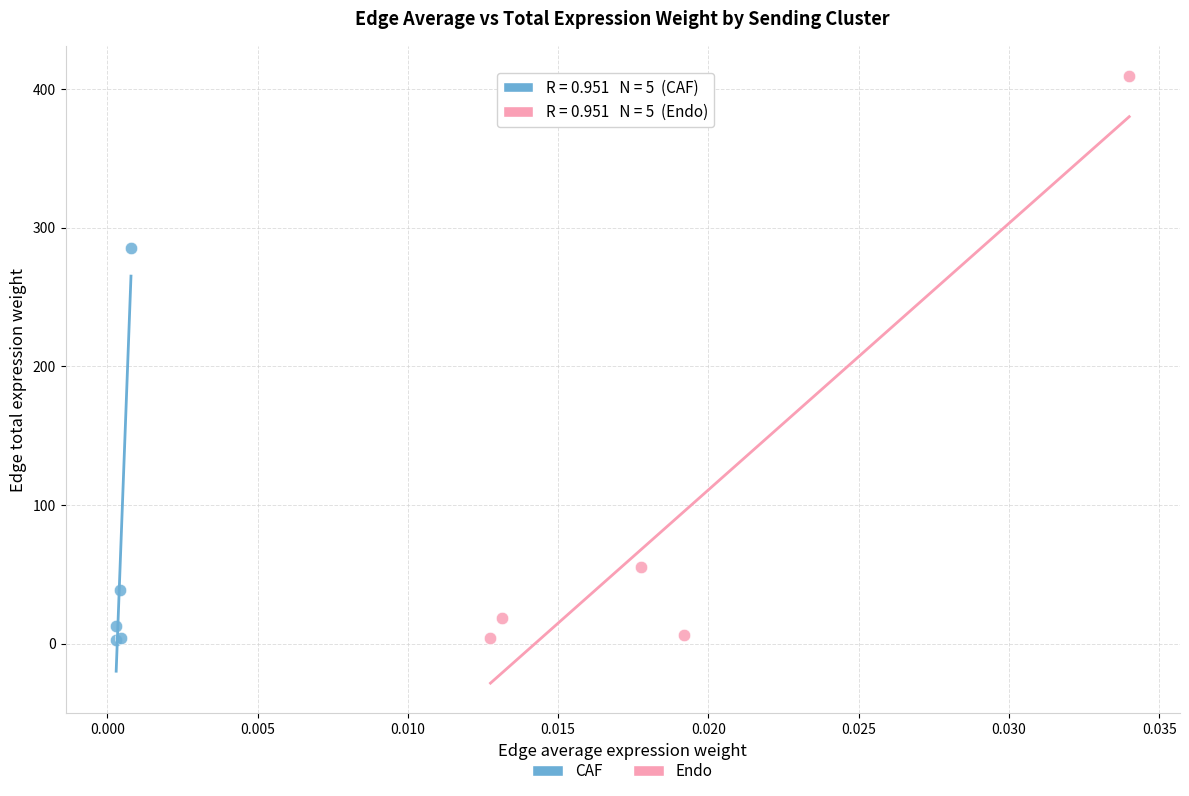

Which series reaches the maximum Y coordinate?

Endo